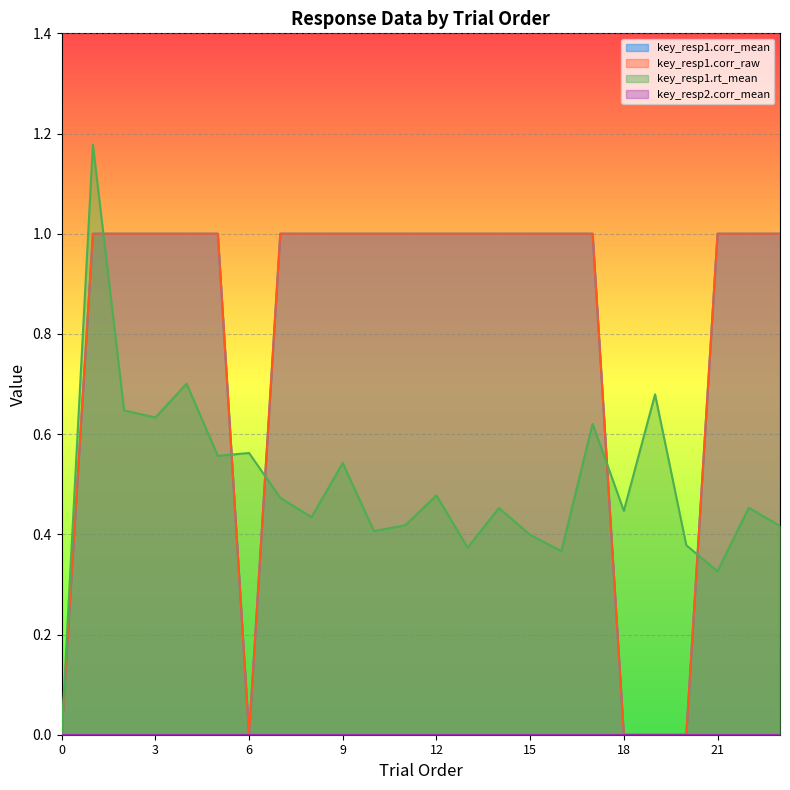

True or false: key_resp1.corr_raw has a value of 1.0 at 3.

True